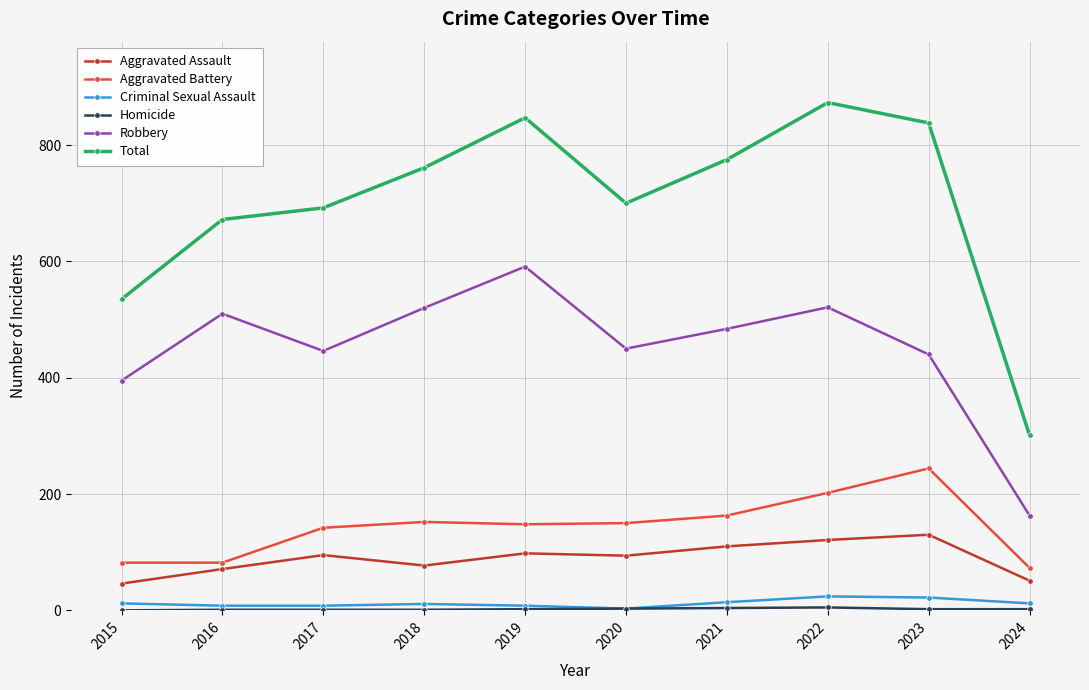

Between 2020 and 2022, which series saw the biggest shift?

Total